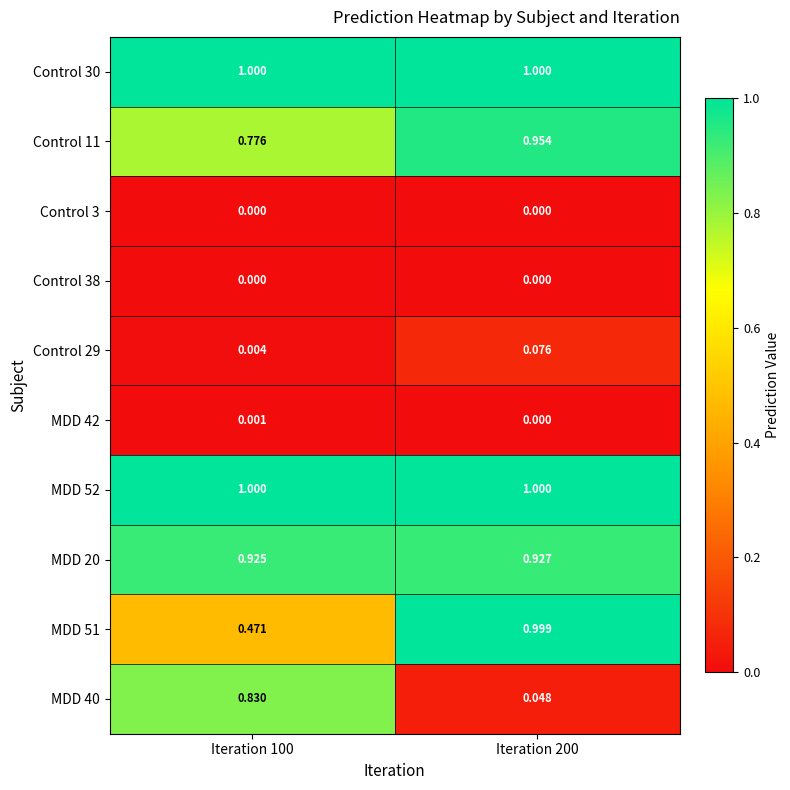

What is the total value across all series at Iteration 100?

5.0